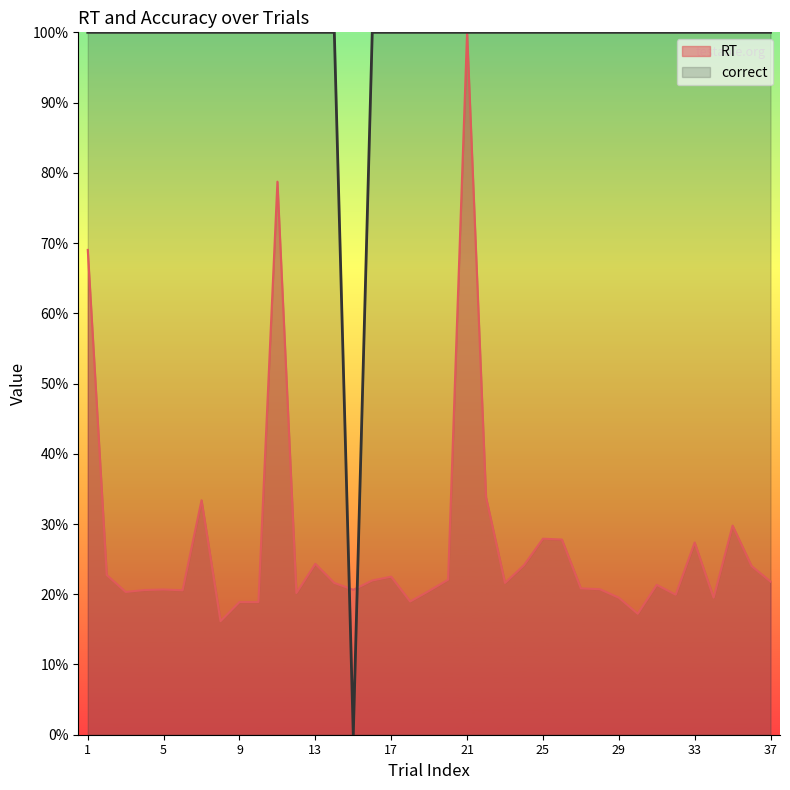

List the series in order of their overall mean, lowest first.

RT, correct